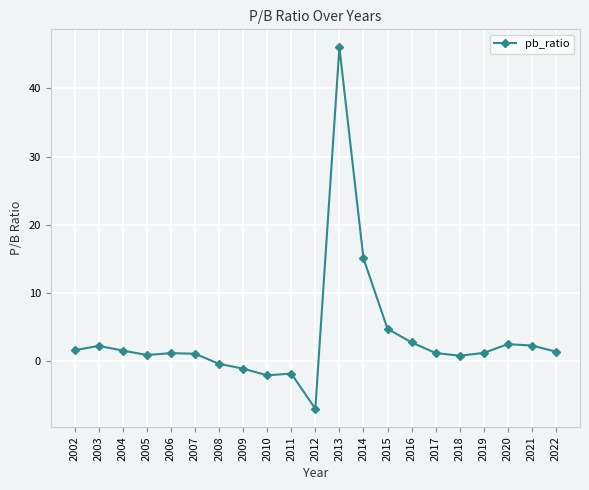

What is the sum of all values?

74.8